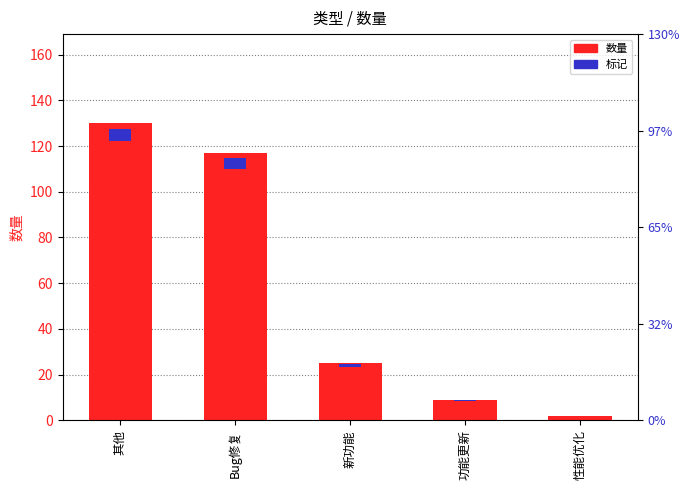

What is the label of the 3rd bar from the left?

新功能